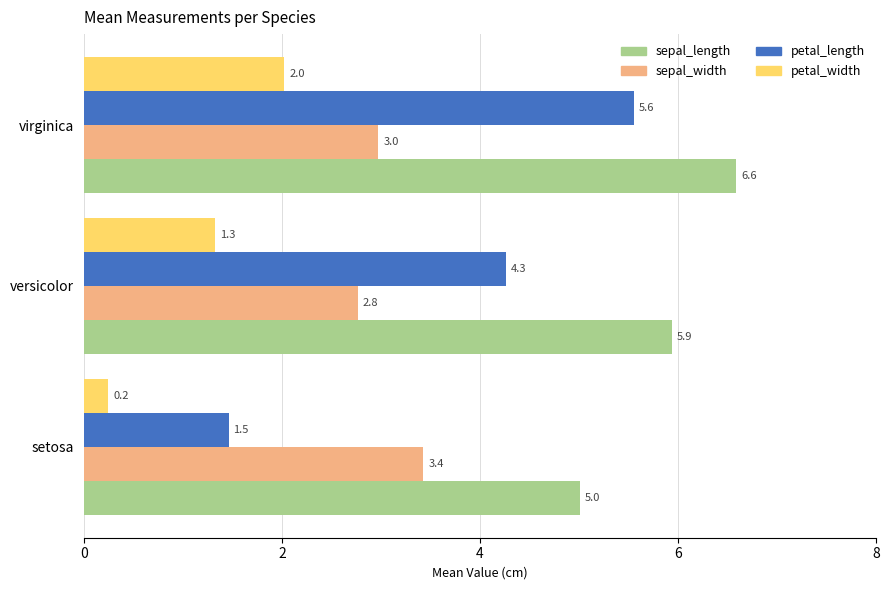

Which series has the widest spread of values?

petal_length